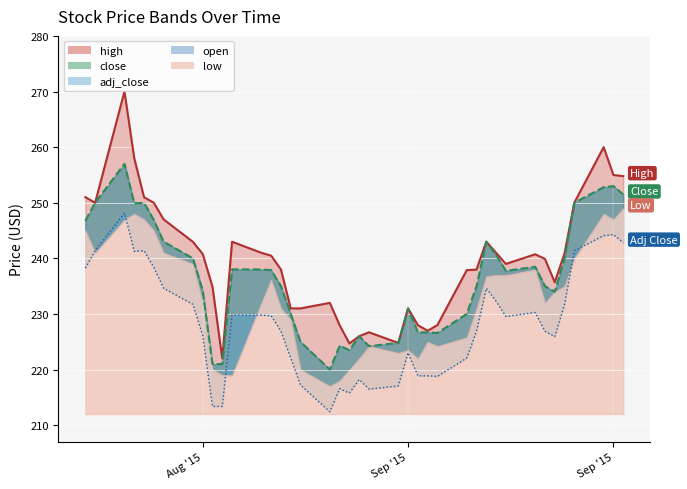

How many lines are shown in the chart?

3